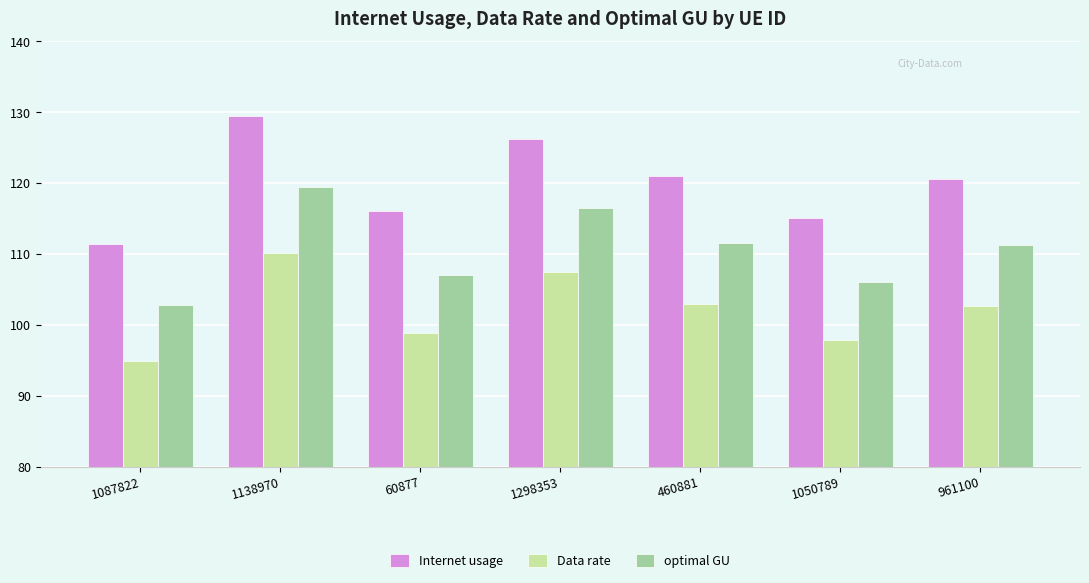

What is the difference between the Internet usage values at 961100 and 1298353?

5.6